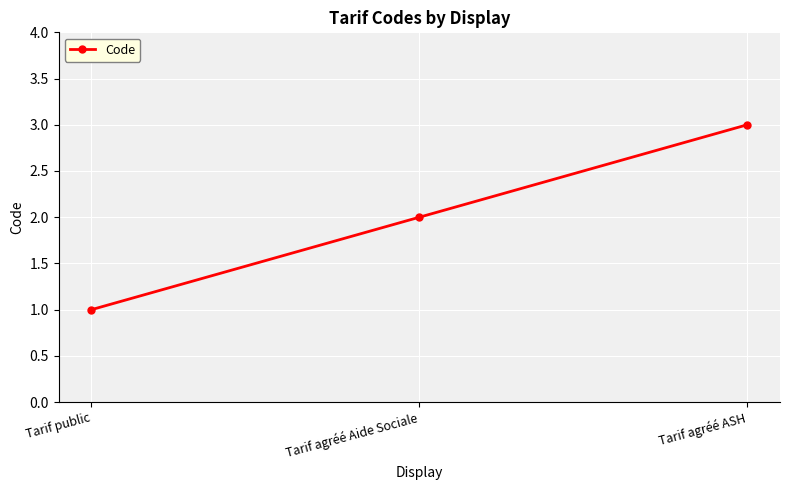

What is the label of the 3rd point from the left?

Tarif agréé ASH